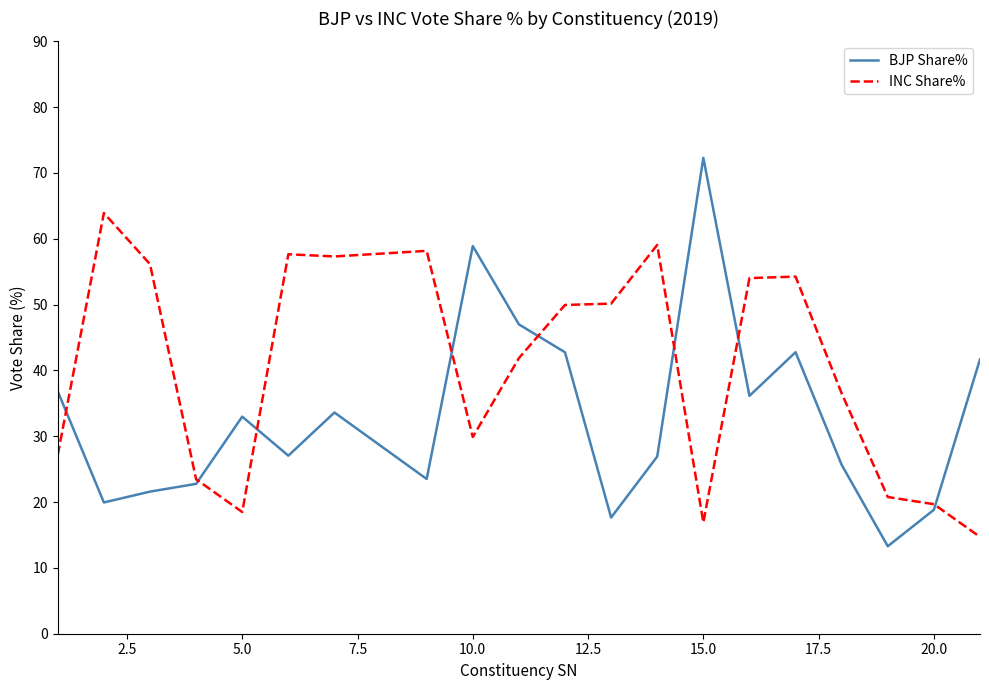

What is the maximum value shown in the chart?

72.3